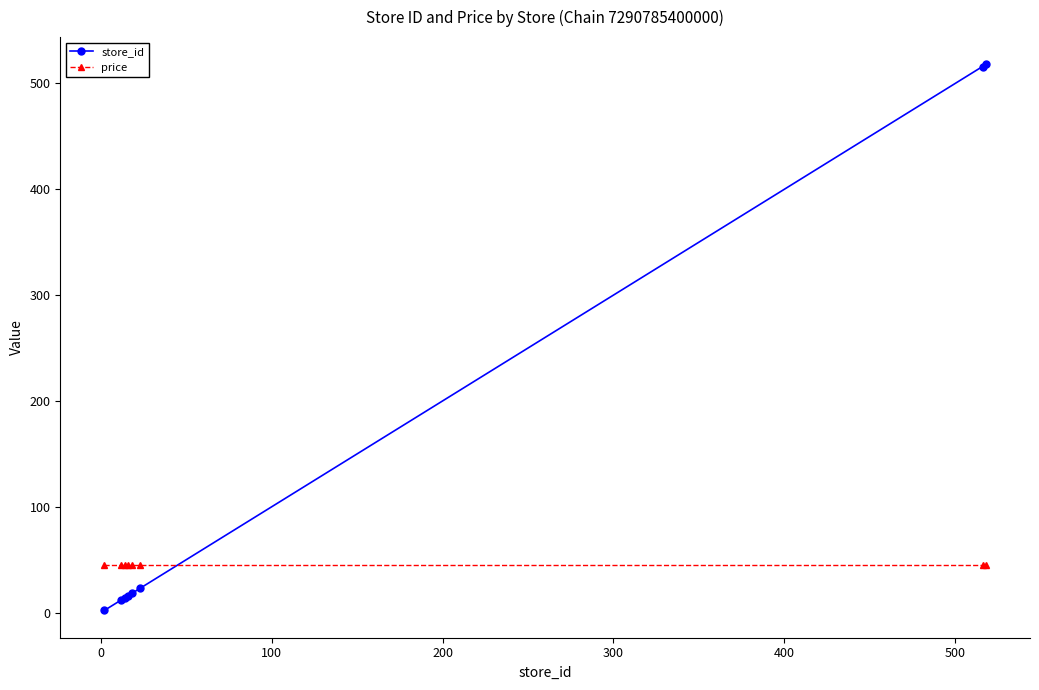

List the series in order of their overall mean, lowest first.

price, store_id